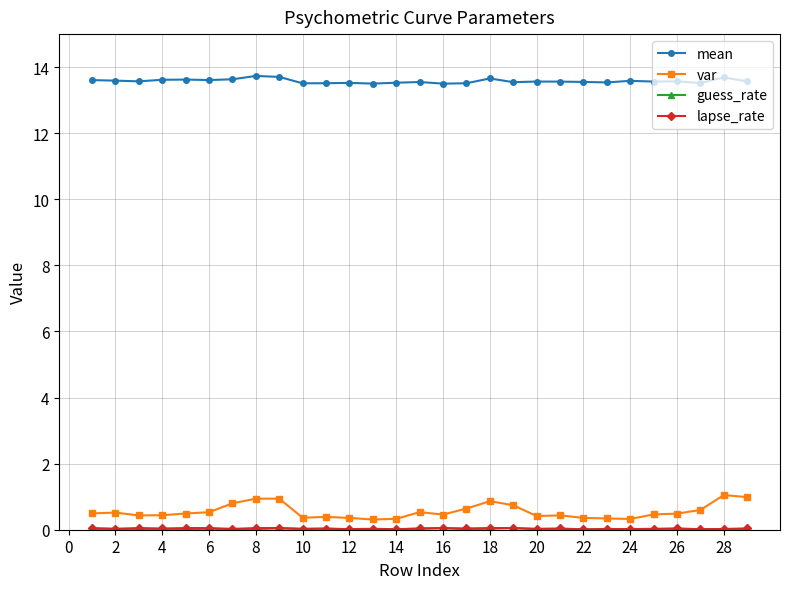

What is the lowest value of the var series?

0.3